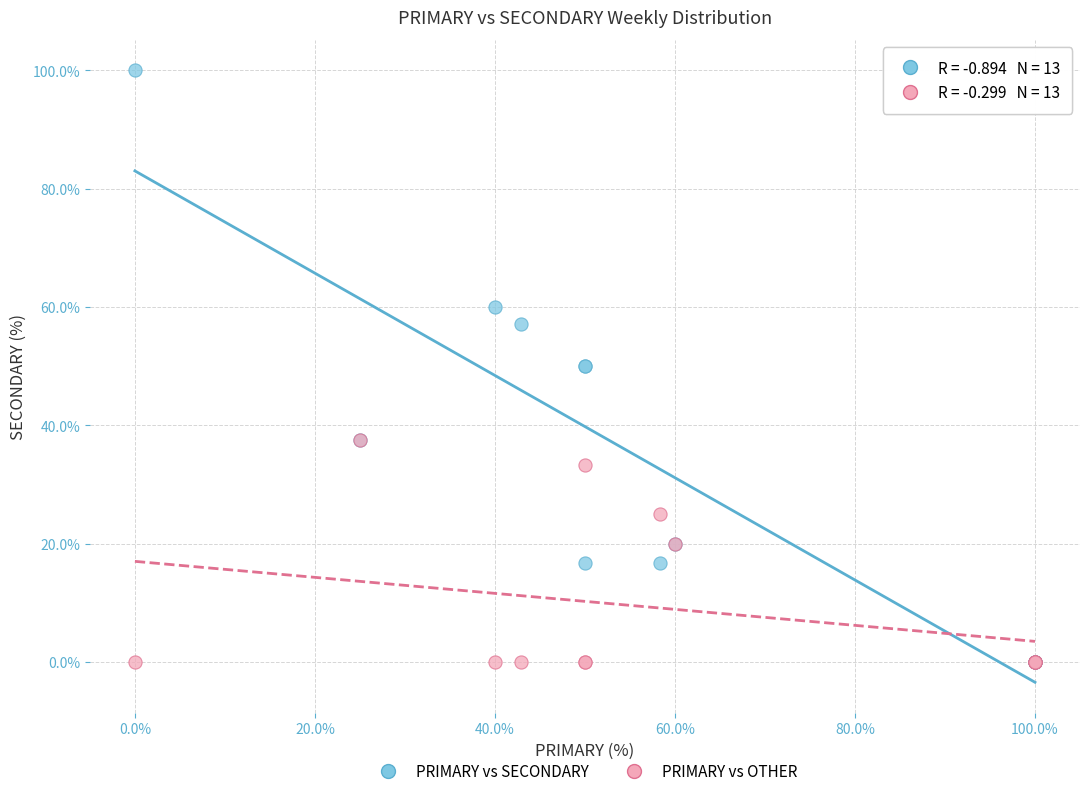

What are all the series names shown in the legend?

PRIMARY vs SECONDARY, PRIMARY vs OTHER